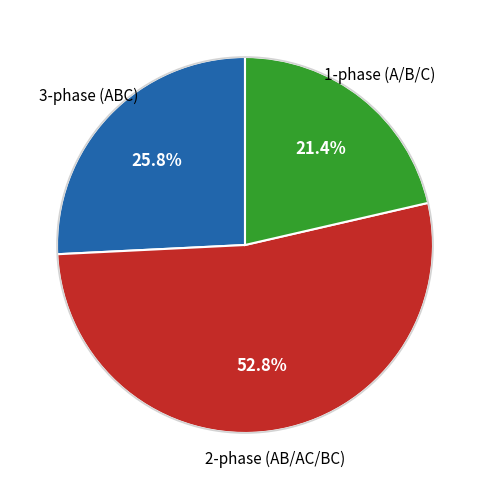

Does any single category account for the majority?

Yes